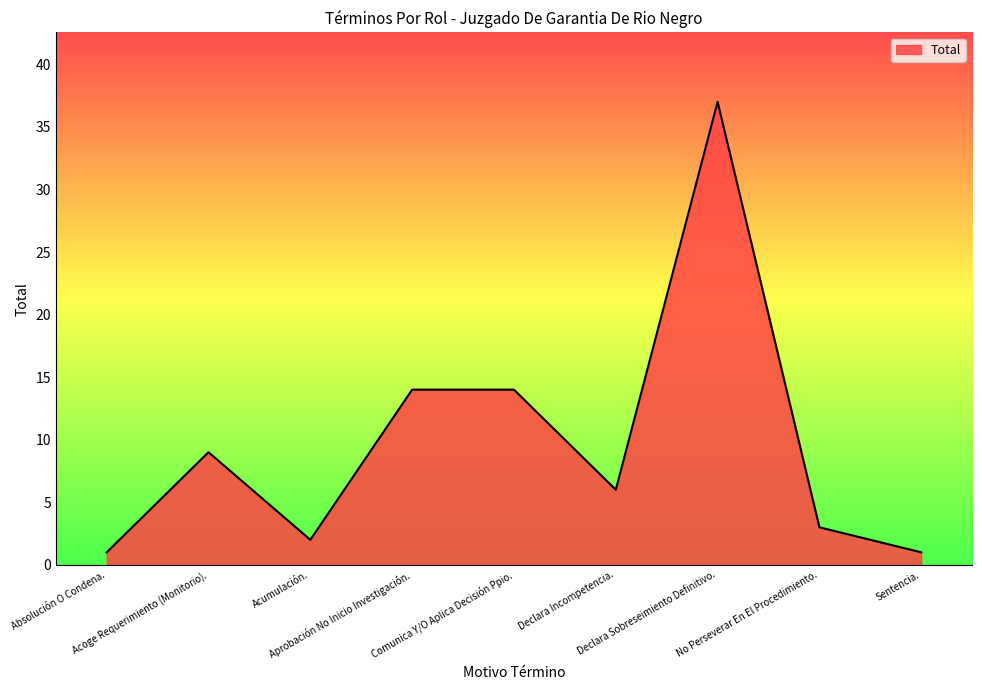

Reading left to right, what are all the values shown in this chart?

Absolución O Condena.=1	Acoge Requerimiento (Monitorio).=9	Acumulación.=2	Aprobación No Inicio Investigación.=14	Comunica Y/O Aplica Decisión Ppio.=14	Declara Incompetencia.=6	Declara Sobreseimiento Definitivo.=37	No Perseverar En El Procedimiento.=3	Sentencia.=1